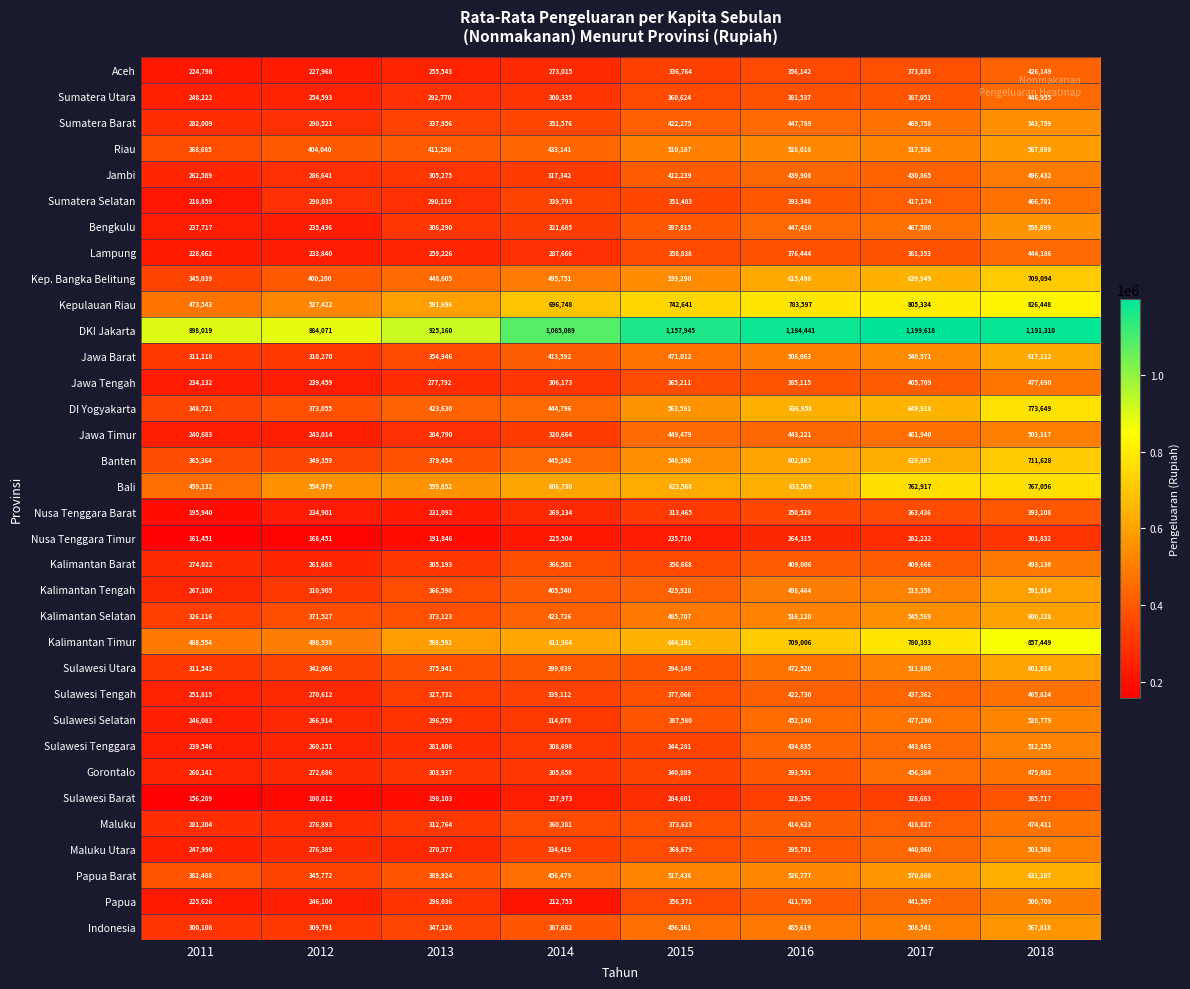

What is the total value across all series at 2017?

17469904